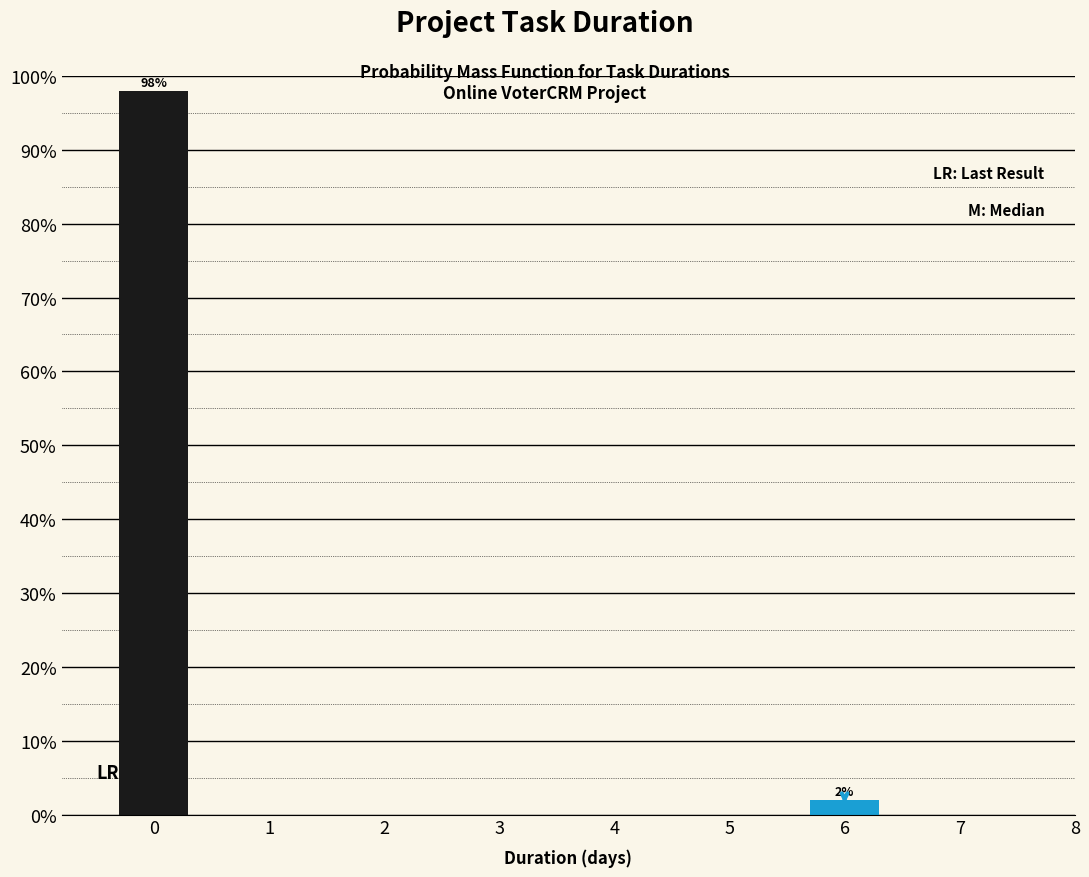

Reading right to left, extract all data points from this chart.

6=2	0=98